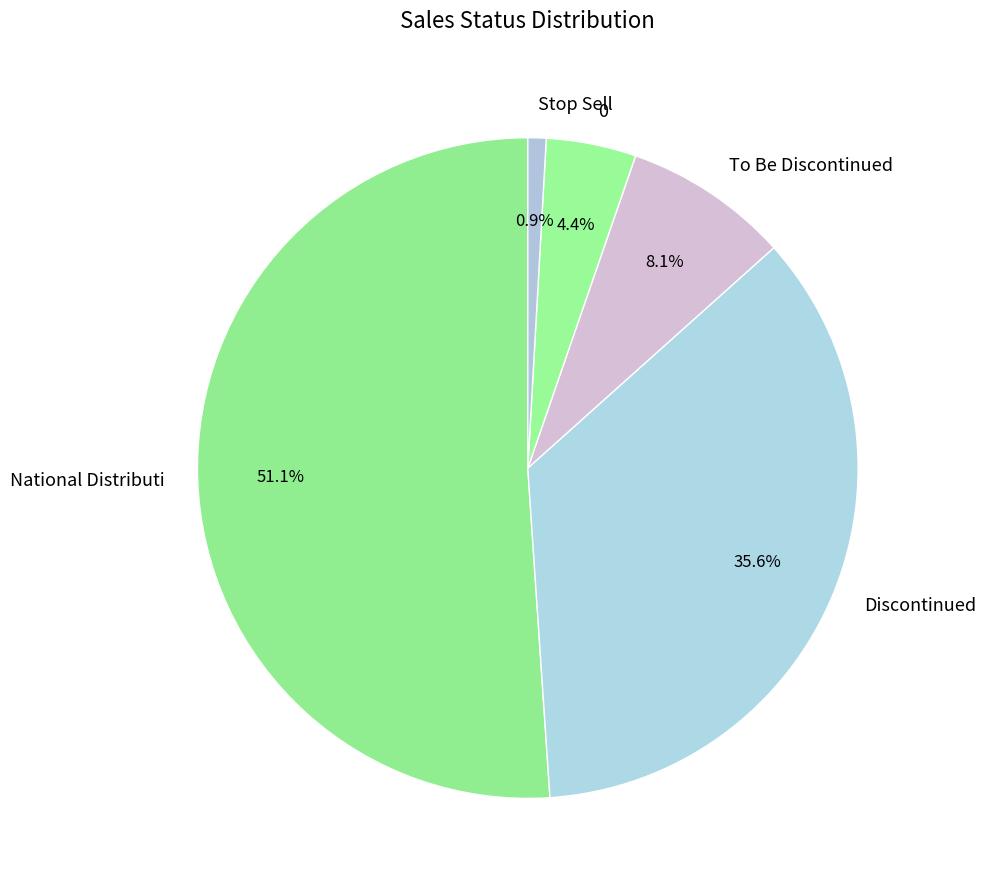

Which has a higher value, Discontinued or National Distributi?

National Distributi